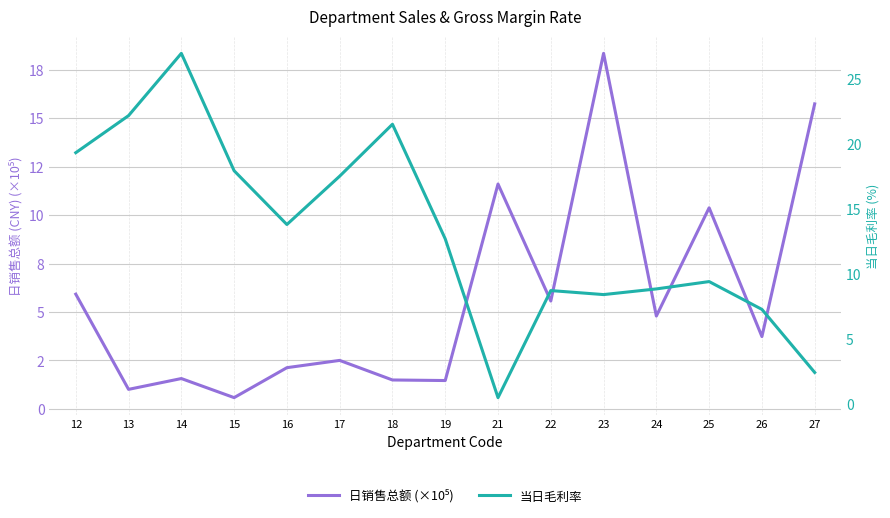

What is the difference between the 当日毛利率 values at 19 and 16?

1.1